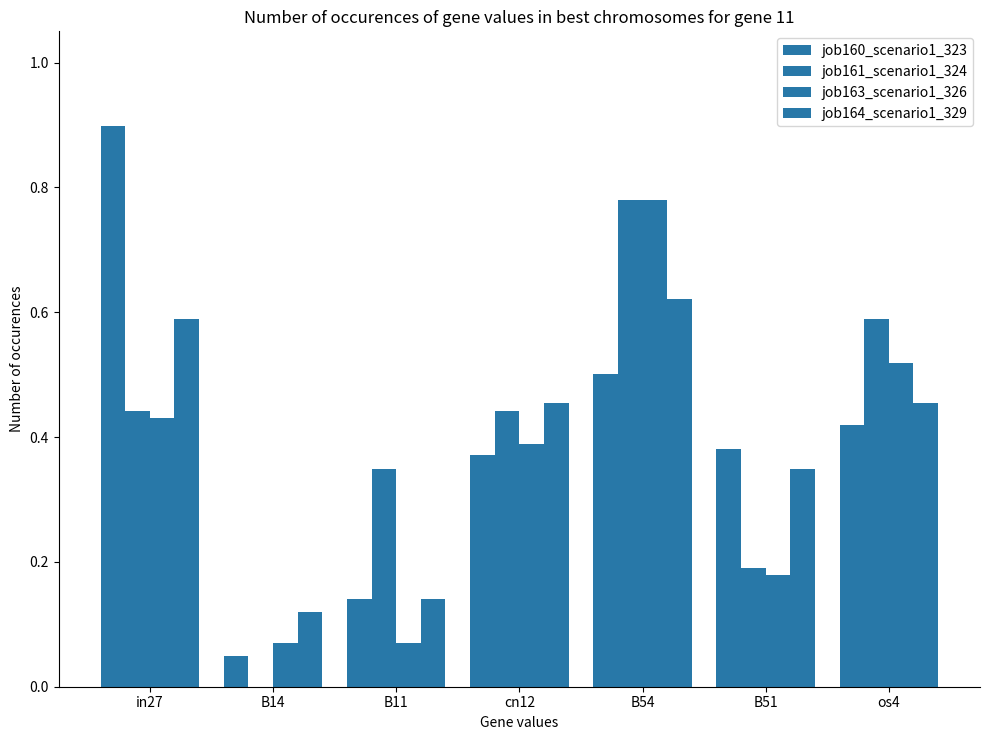

Is it true that job161_scenario1_324 equals 0.0 at B14?

True